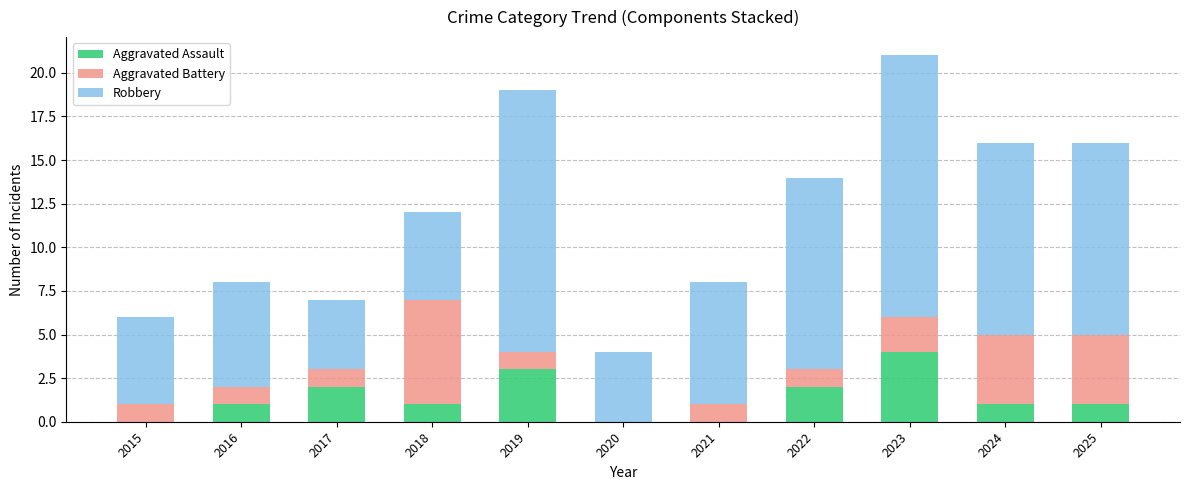

Count the Aggravated Assault values in the range 0 to 2.

9